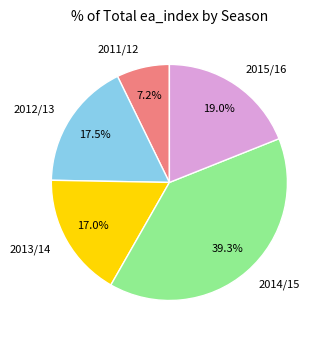

Which category has the biggest portion of the pie?

2014/15